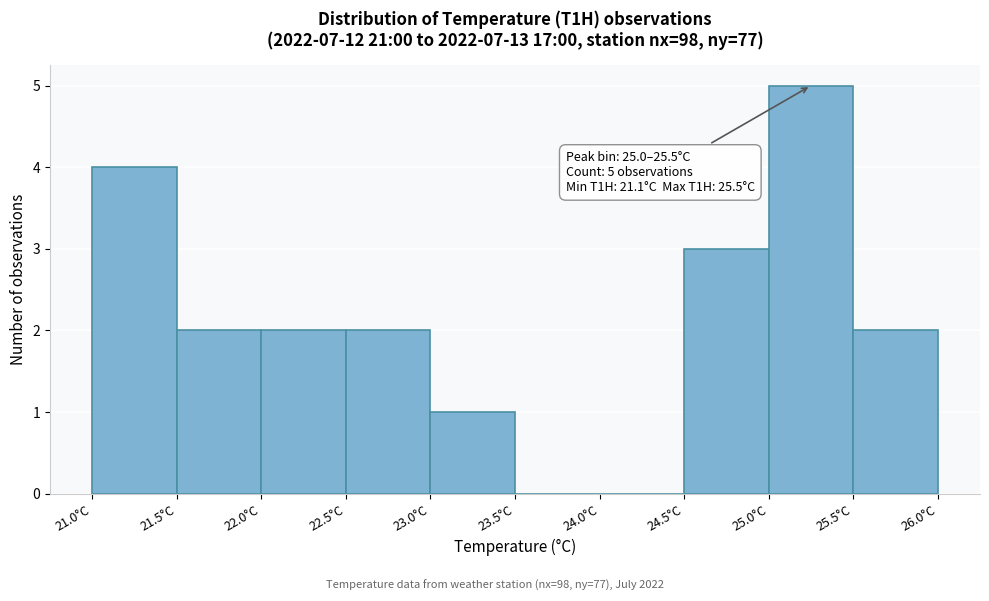

Over which range of the x-axis is the bar tallest?

25.0 to 25.5